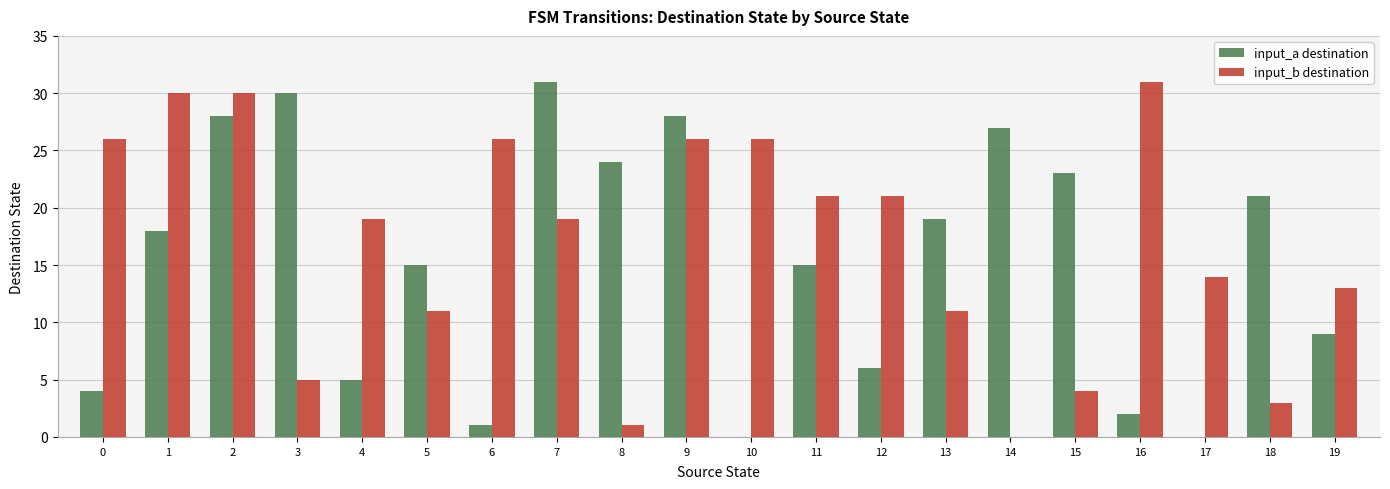

What is the maximum value shown in the chart?

31